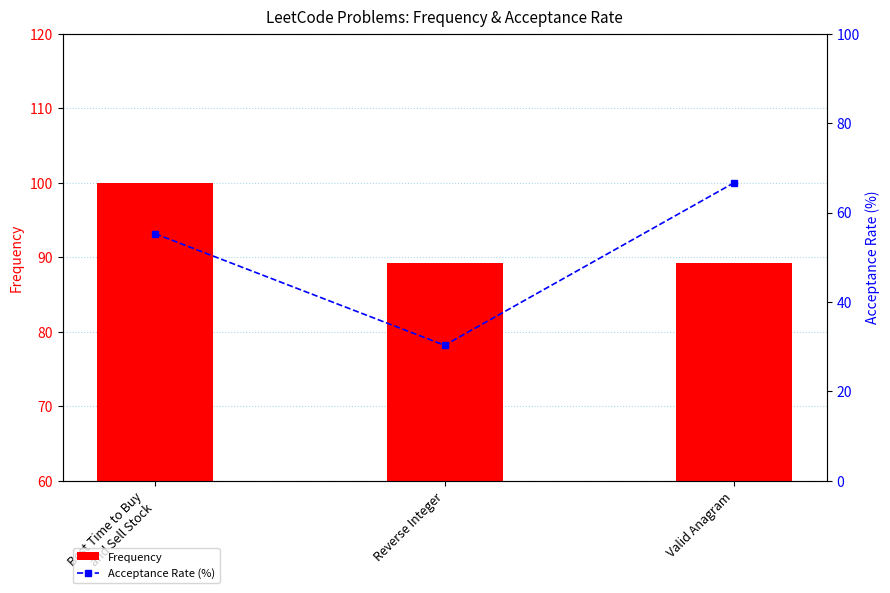

How many data points does each series have?

3